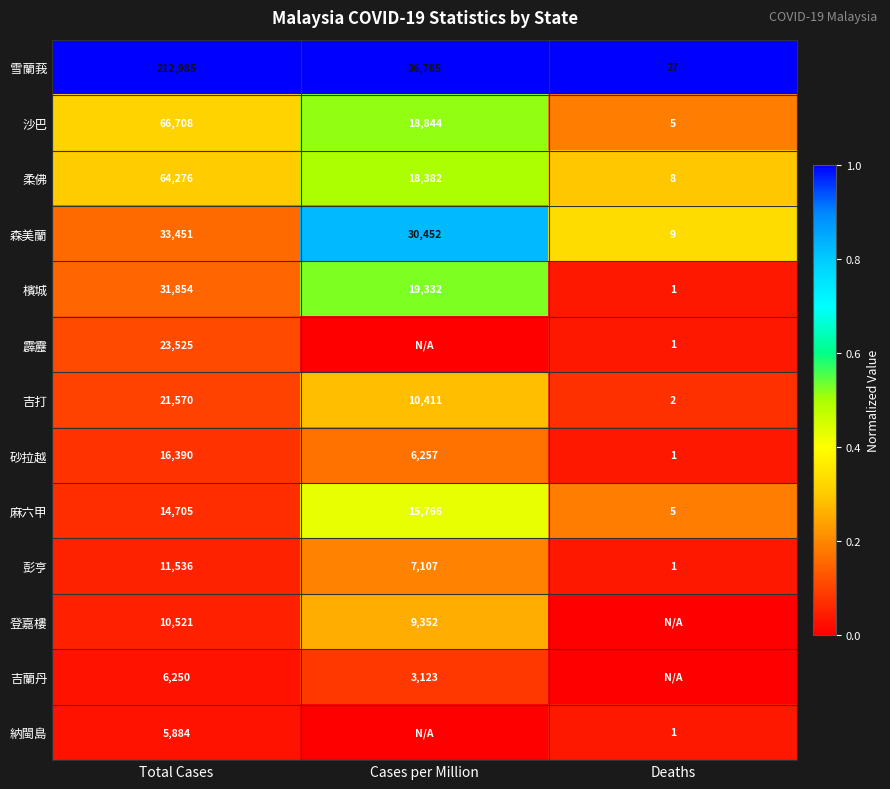

Rank the series at Total Cases from highest to lowest value.

雪蘭莪, 沙巴, 柔佛, 森美蘭, 檳城, 霹靂, 吉打, 砂拉越, 麻六甲, 彭亨, 登嘉樓, 吉蘭丹, 納閩島